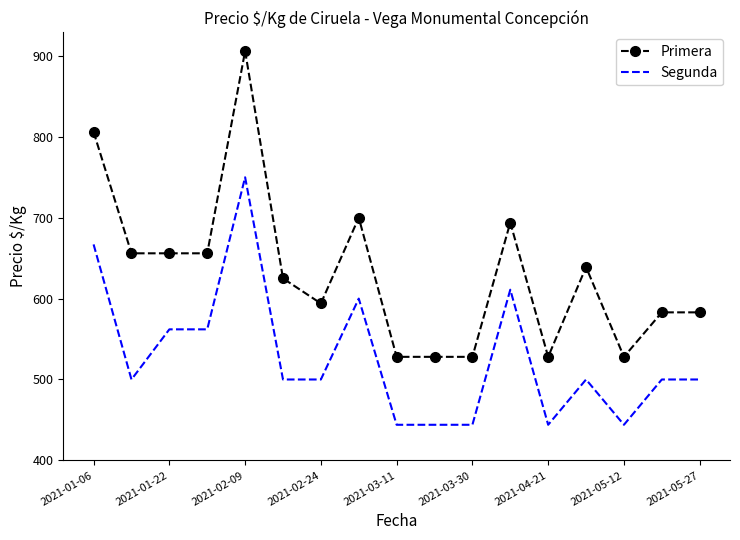

Which series has the largest range (max minus min)?

Primera